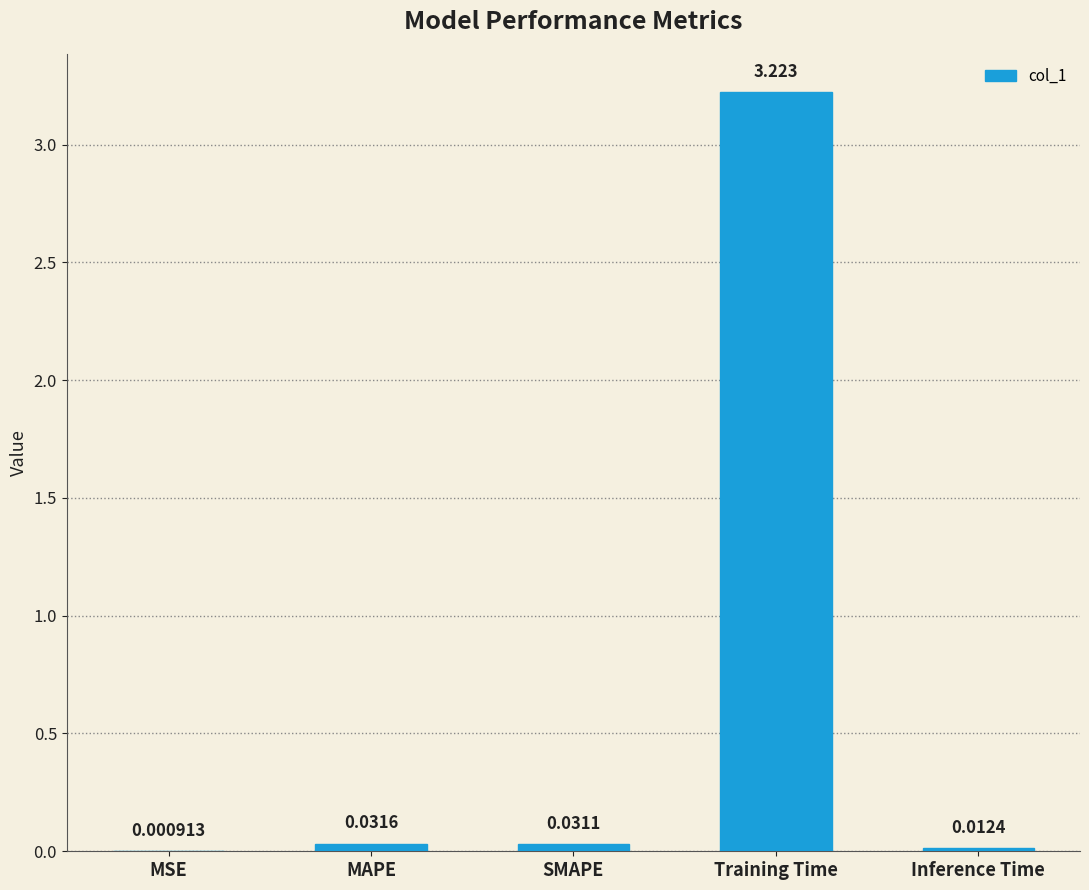

Which category has the highest value across all series?

Training Time